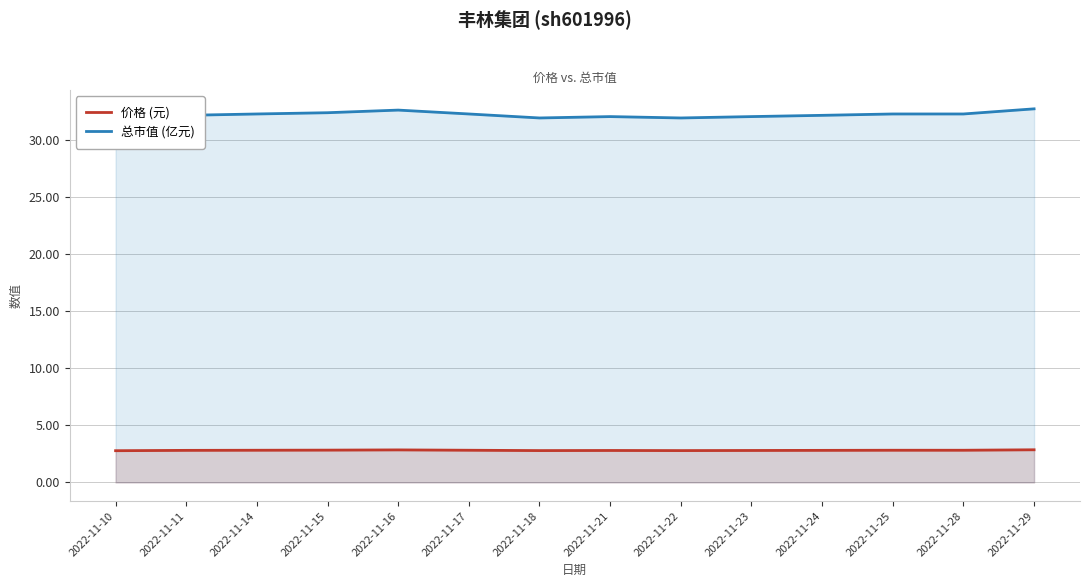

What is the value of the 总市值 (亿元) point at the 13th from the left?

32.3